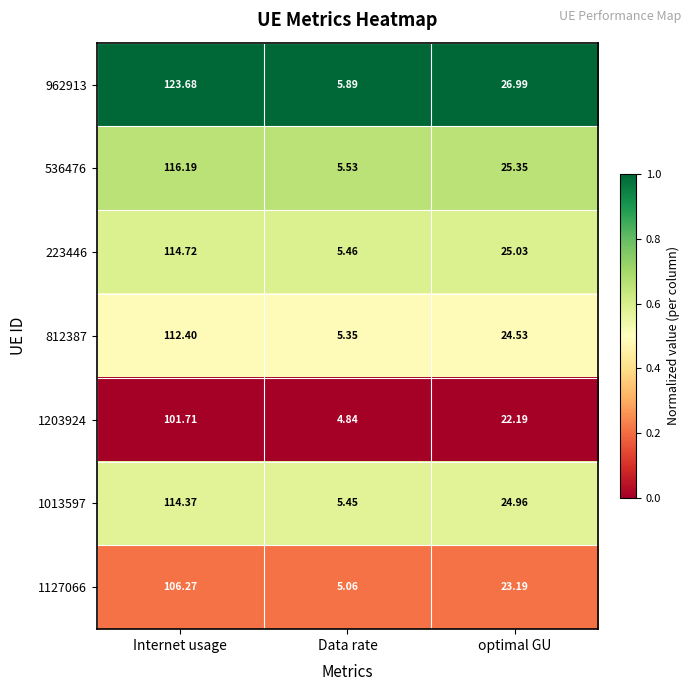

Which series changed the most between Internet usage and Data rate?

962913